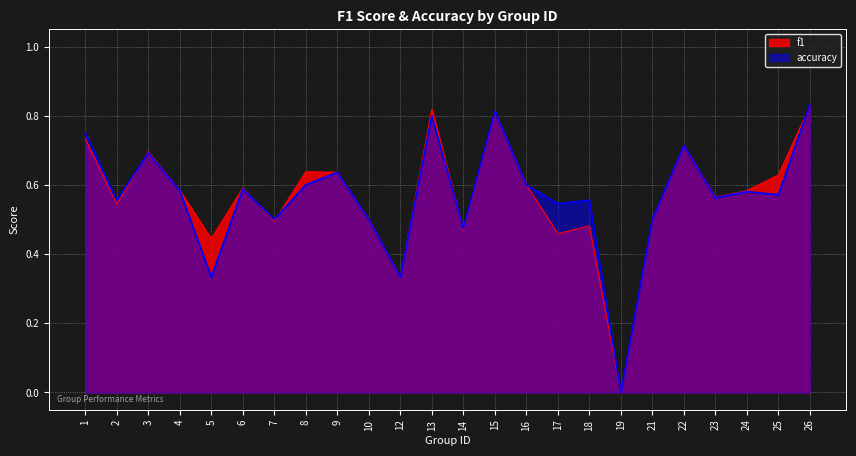

Between 22 and 25, which series saw the biggest shift?

accuracy